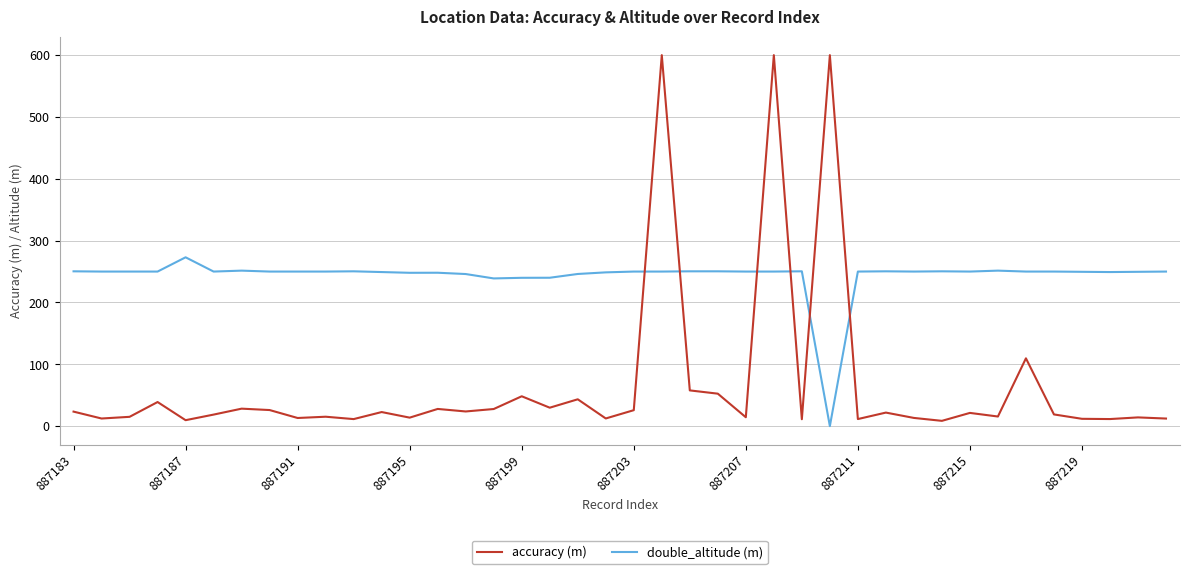

Which series has the largest total across all categories?

double_altitude (m)